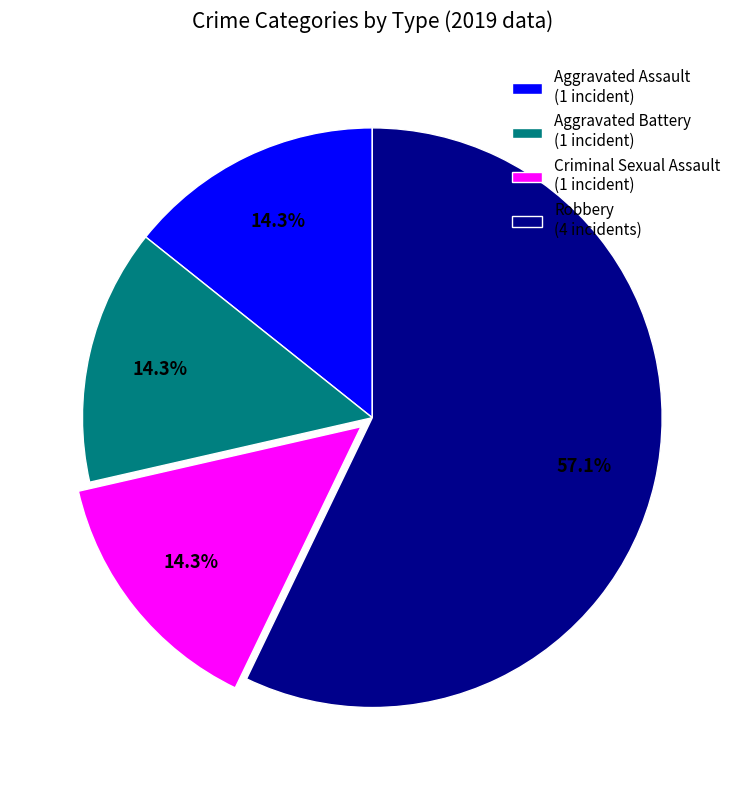

Approximately how many times larger is the value at Robbery (4 incidents) compared to Aggravated Battery (1 incident)?

4.0